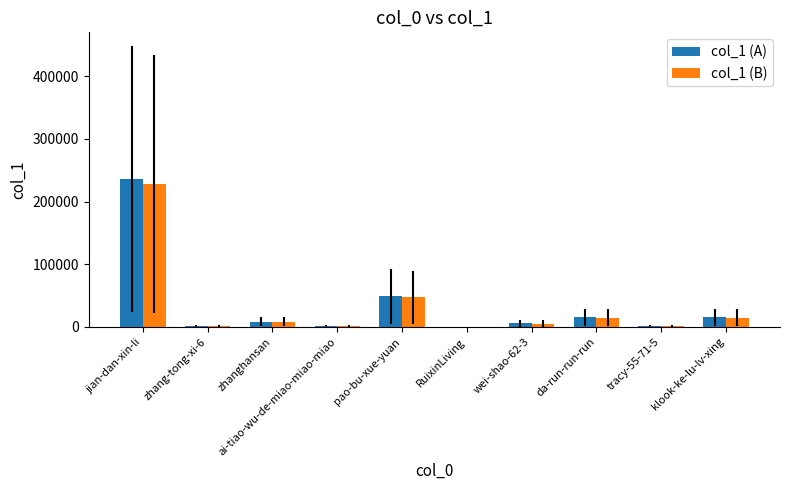

Which series changed the most between jian-dan-xin-li and pao-bu-xue-yuan?

col_1 (A)